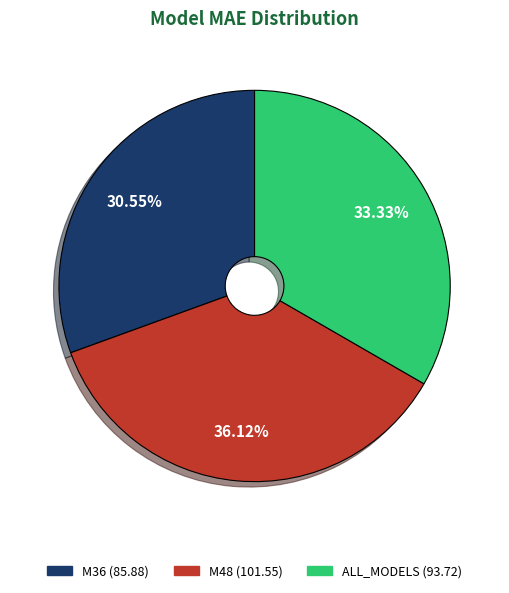

What is the largest slice in the pie chart?

M48